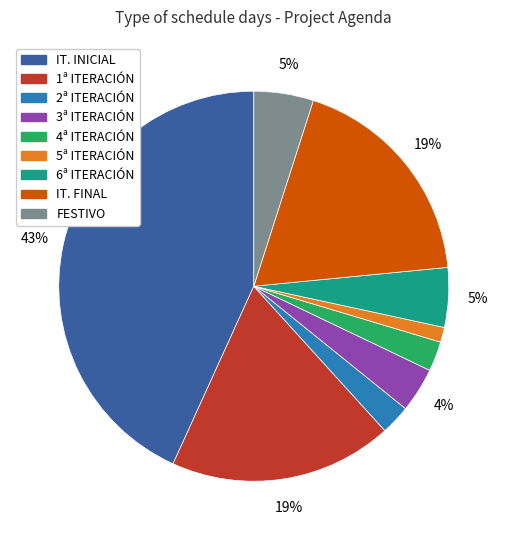

To the nearest percent, what is the difference between the largest and smallest slice percentages?

42%